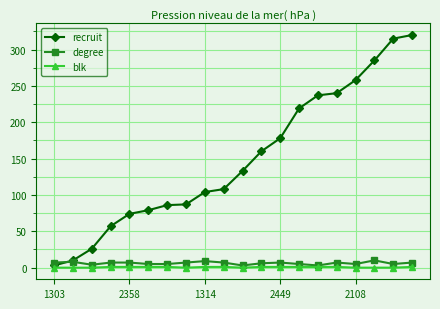

What are all the series names shown in the legend?

recruit, degree, blk